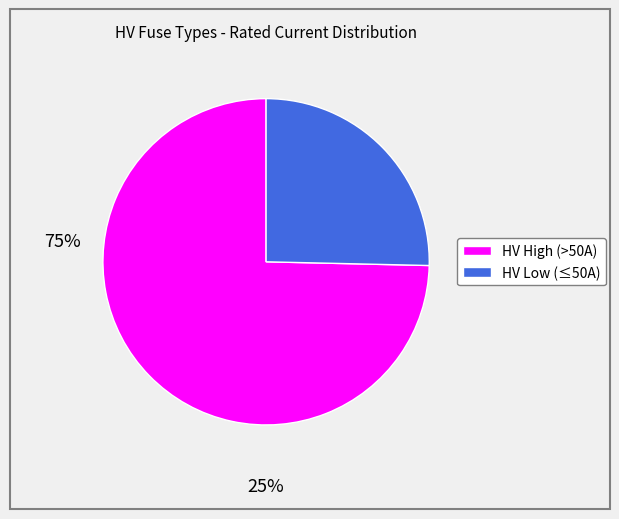

How many segments does this pie chart have?

2